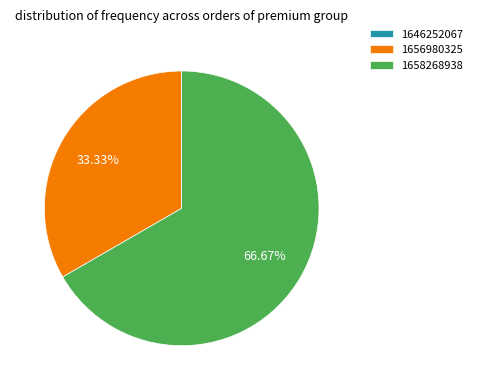

Is it true that 1656980325 is 33% of the pie?

True